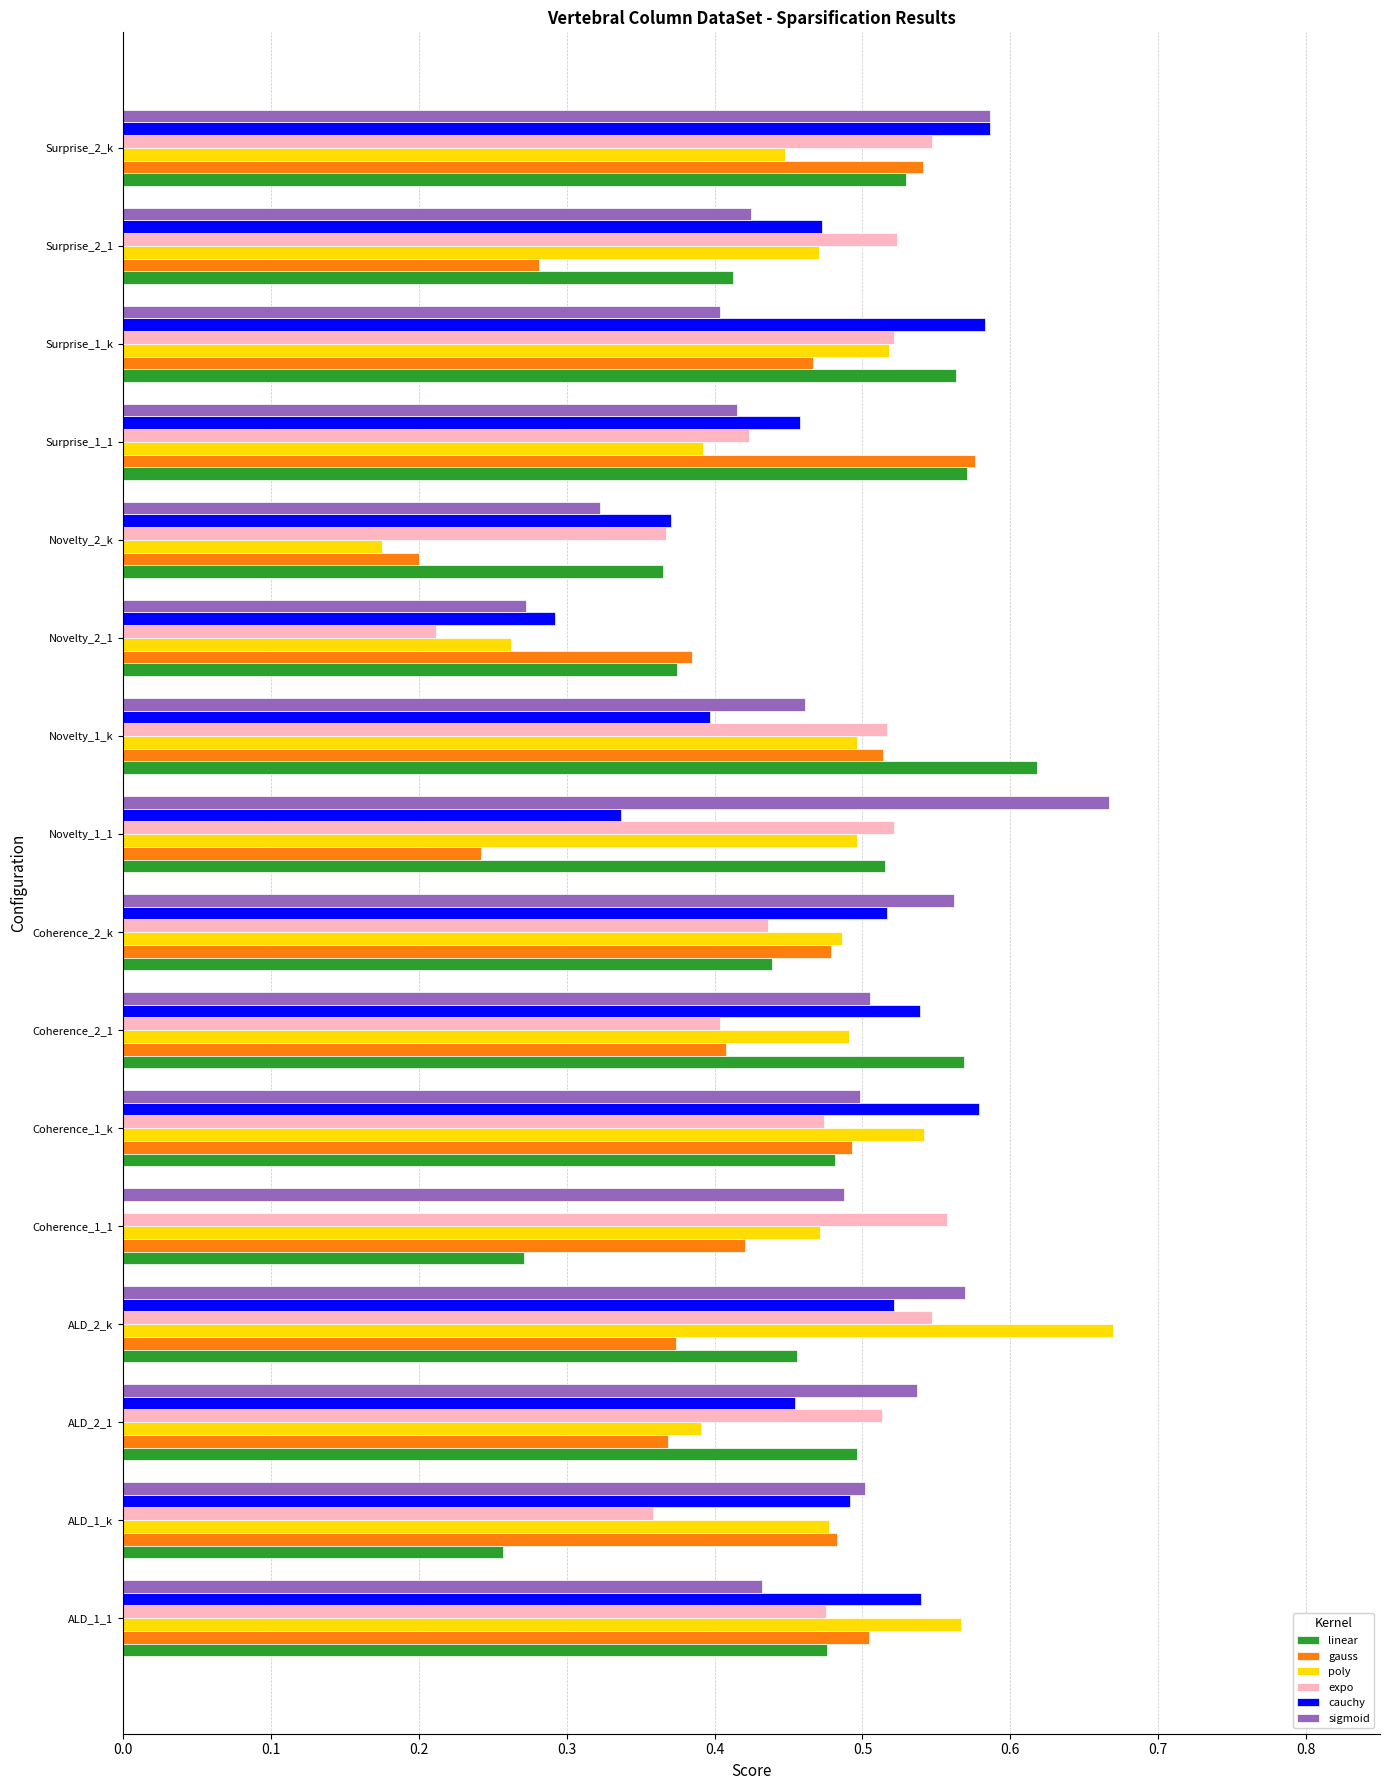

Which series changed the most between Surprise_1_1 and Surprise_2_1?

gauss